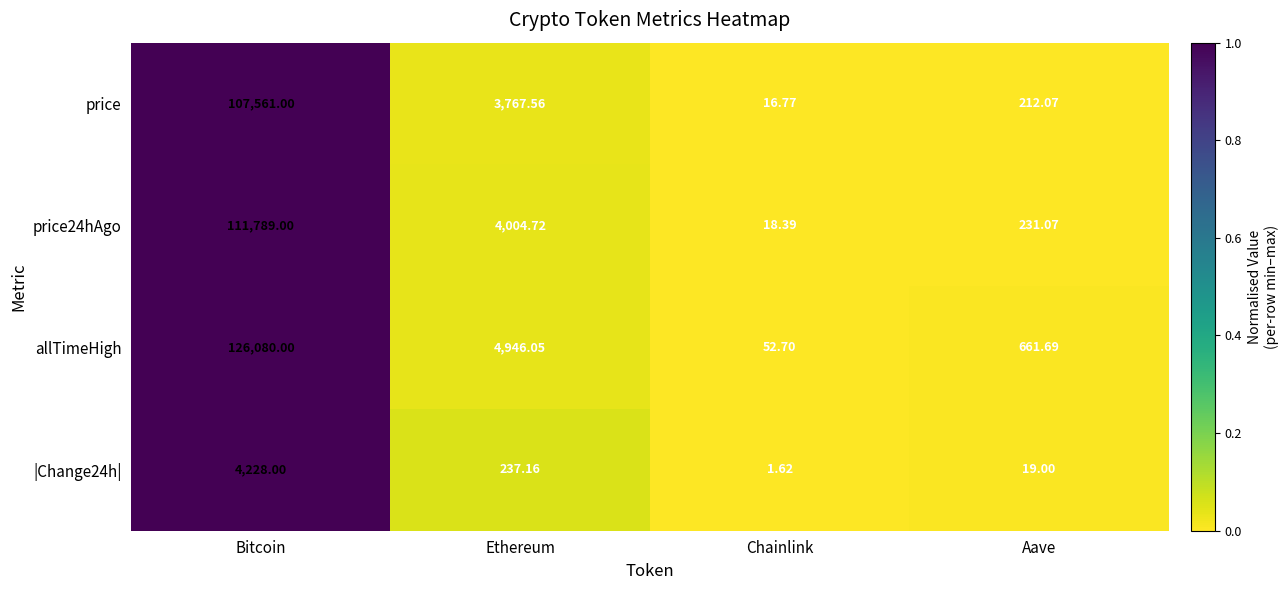

Which category has the highest value across all series?

Bitcoin